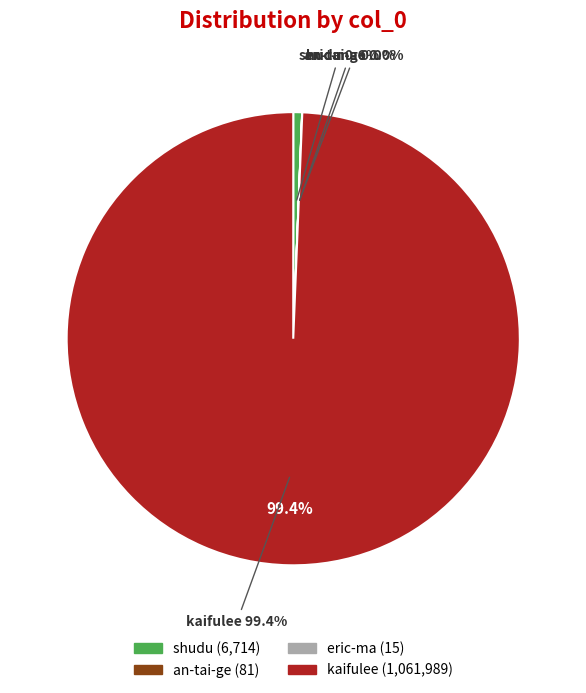

True or false: kaifulee accounts for 99% of the total.

True